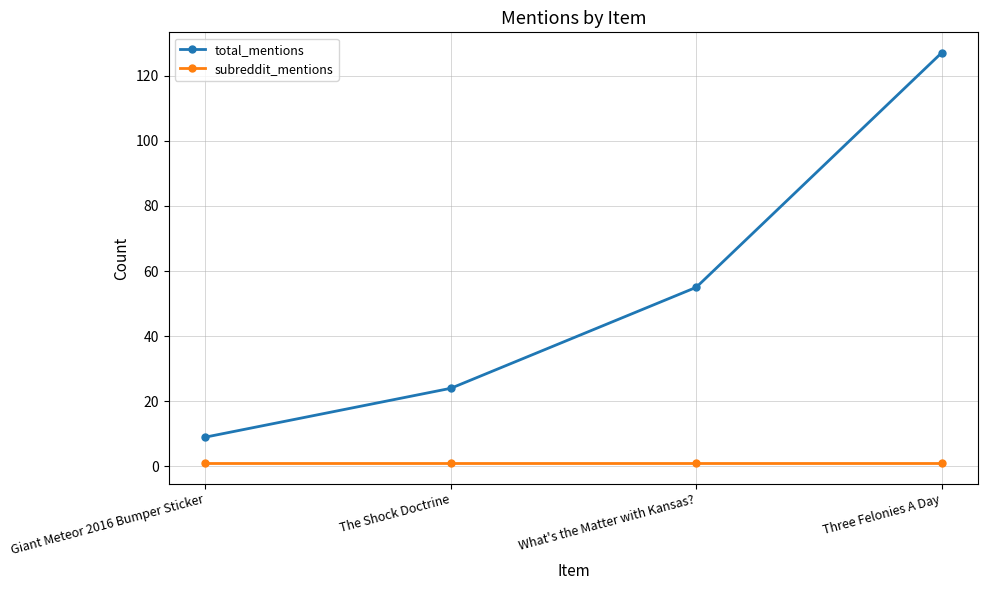

What is the minimum value shown in the chart?

1